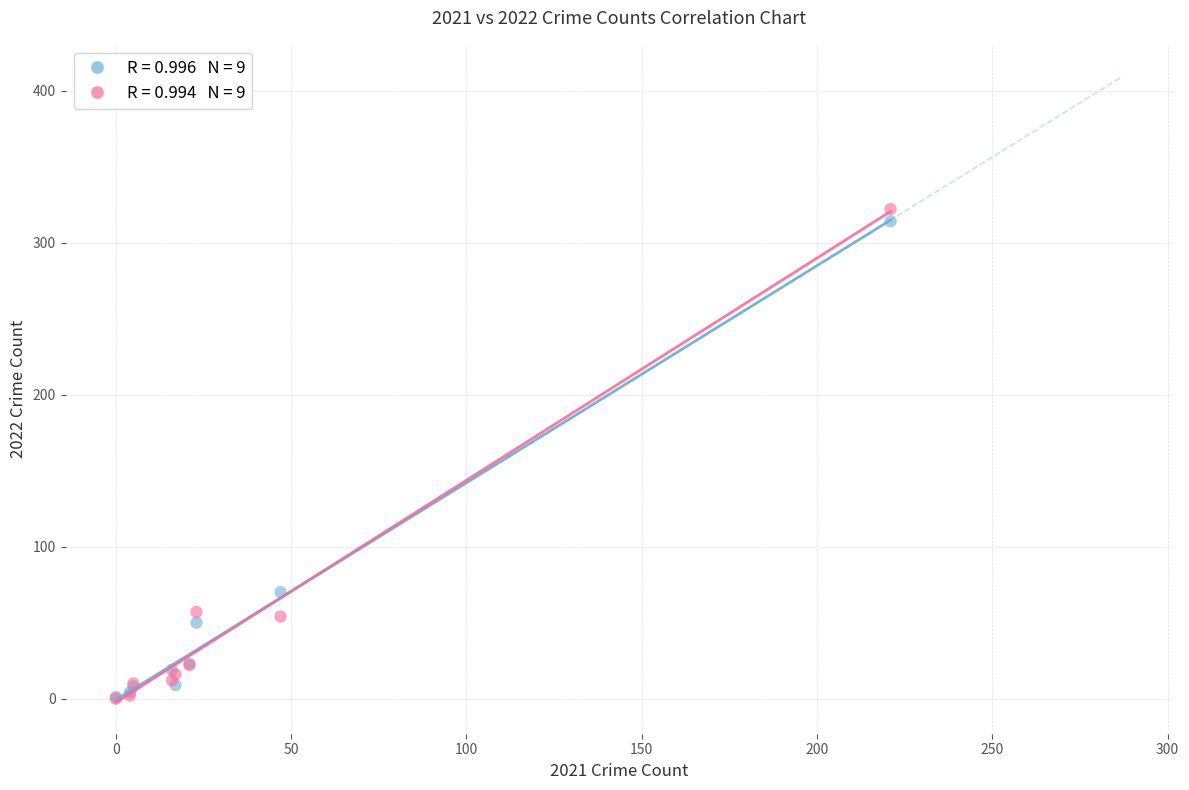

Across all series, what Y value is closest to 161?

70